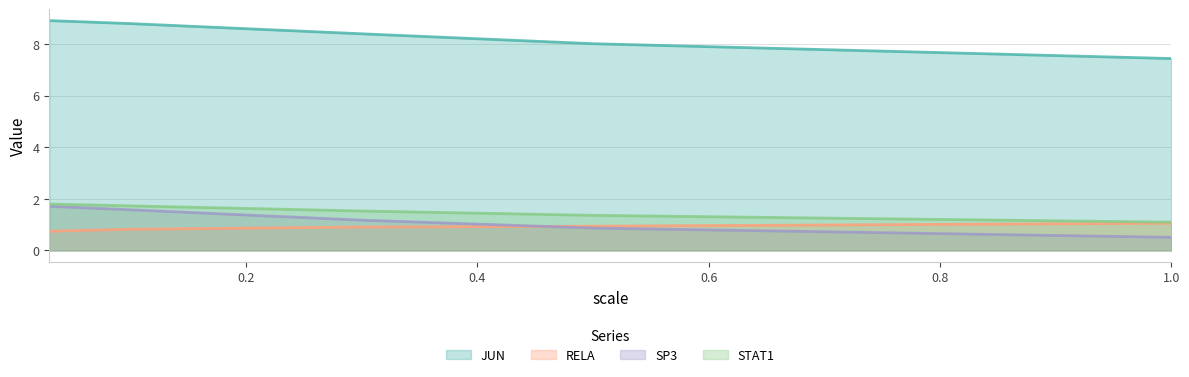

What is the value of the STAT1 point at the 4th from the left?

1.5